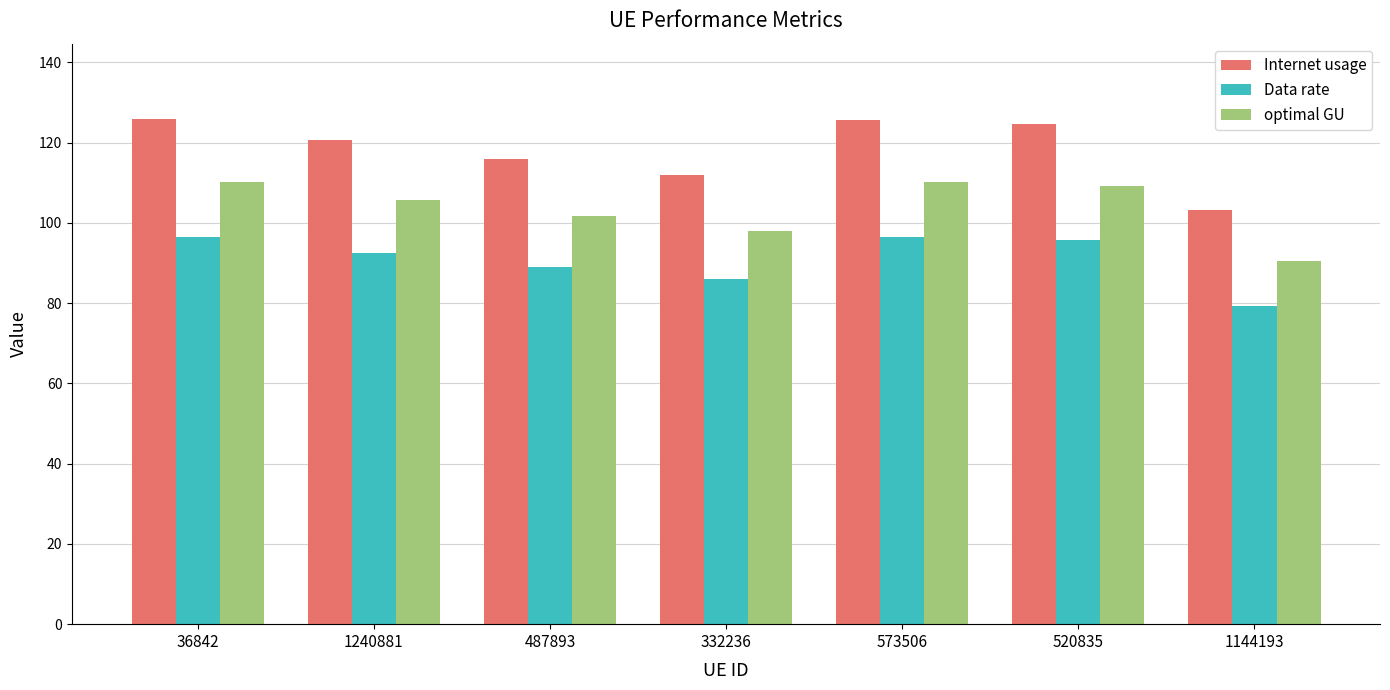

What is the difference between the maximum and minimum values in the optimal GU series?

19.8